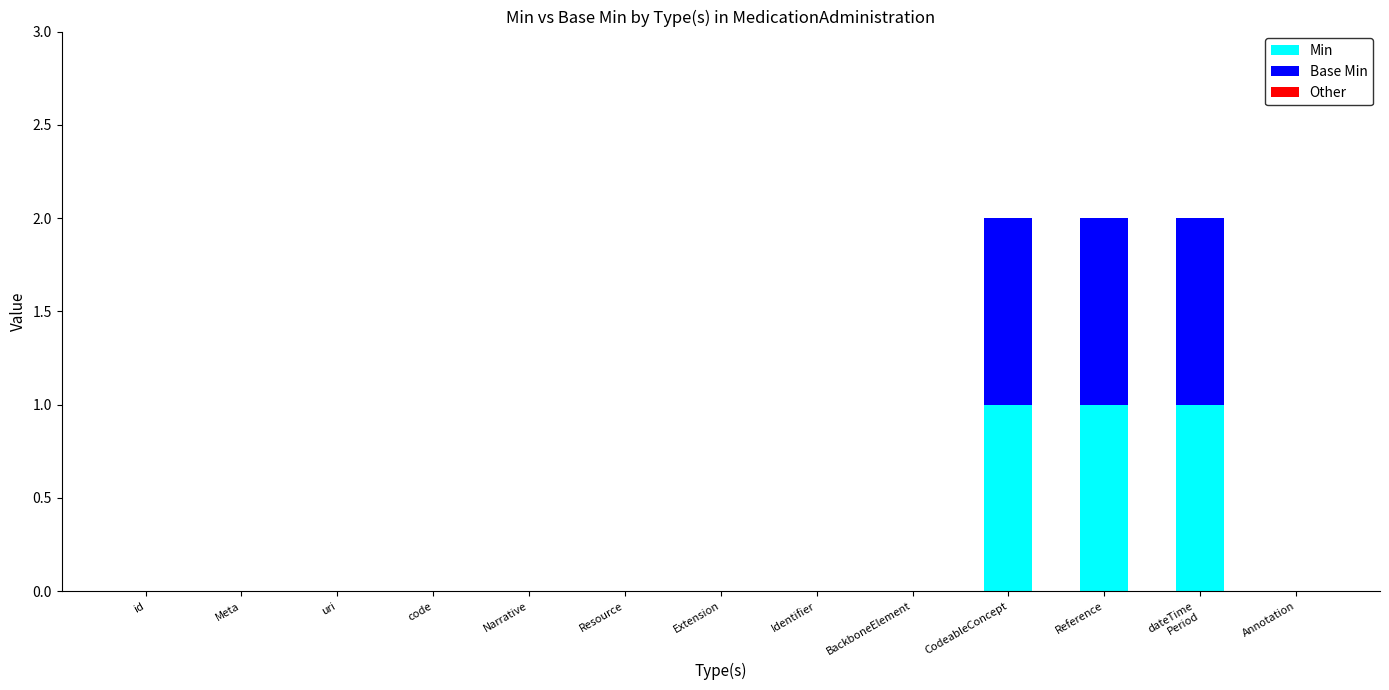

The value of Min at id is 0. True or false?

True